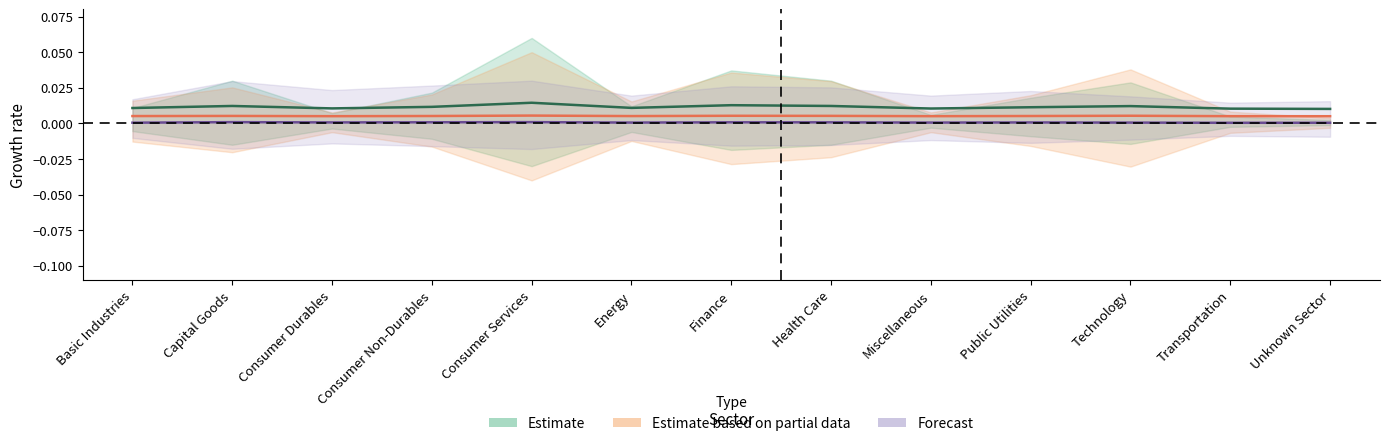

Does the chart have visible grid lines?

No